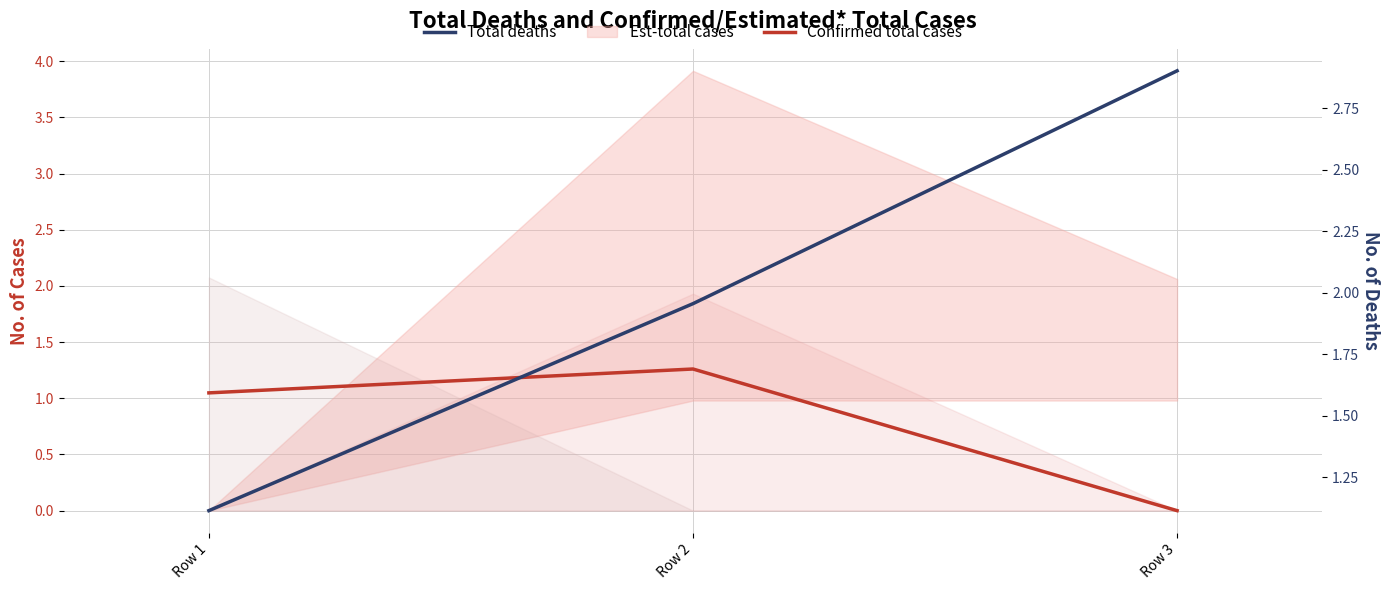

The value of Confirmed total cases at Row 2 is 0.8. True or false?

False